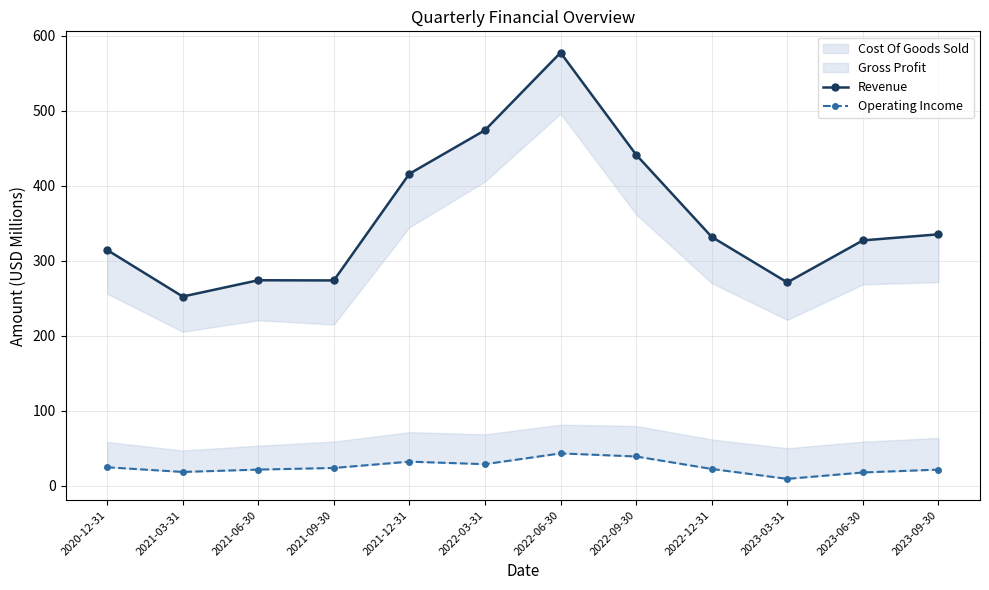

Rank the series by their maximum value, from lowest to highest.

Operating Income, Revenue